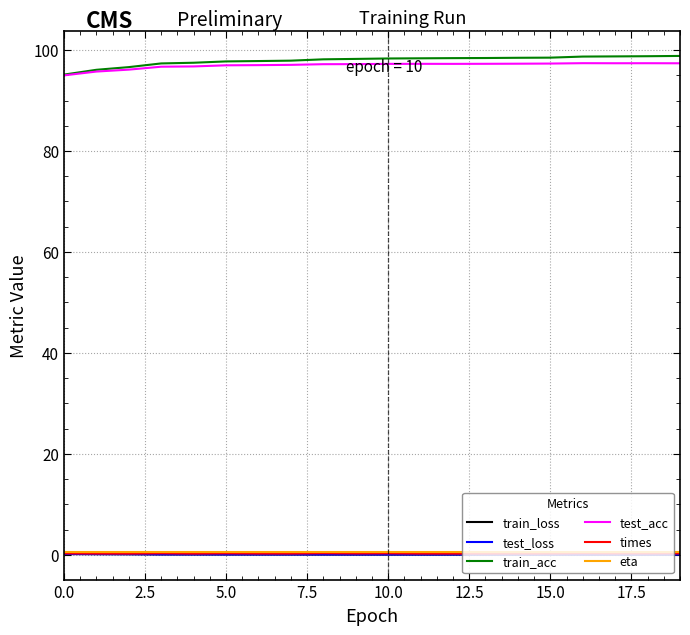

How many interior local peaks does the times series have?

5